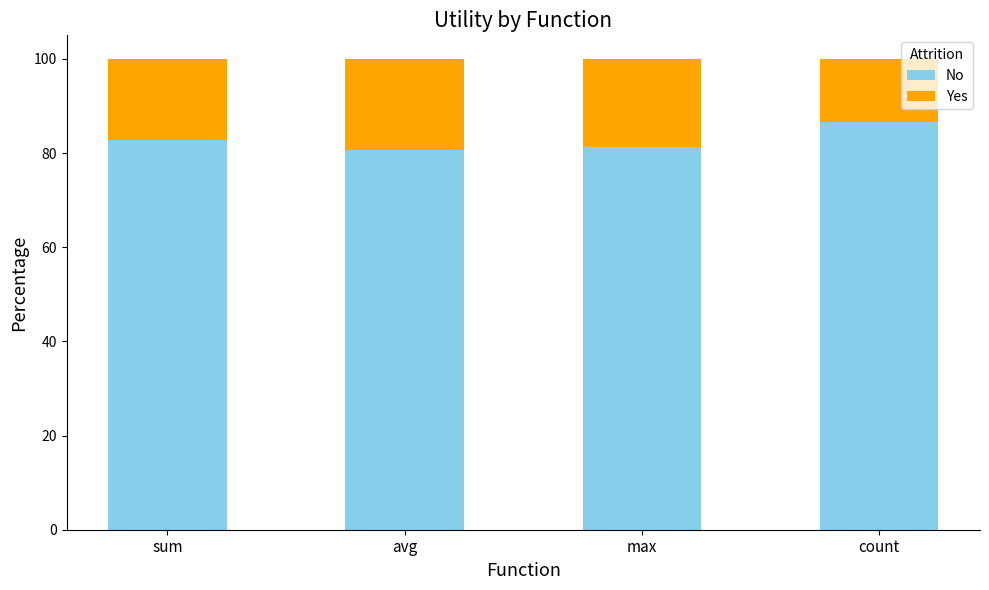

What is the minimum value for No?

80.7